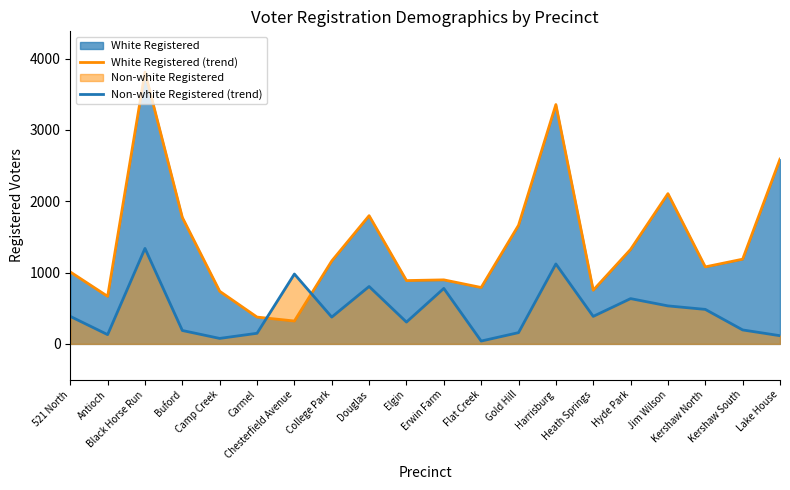

How many interior local valleys does the Non-white Registered (trend) series have?

6